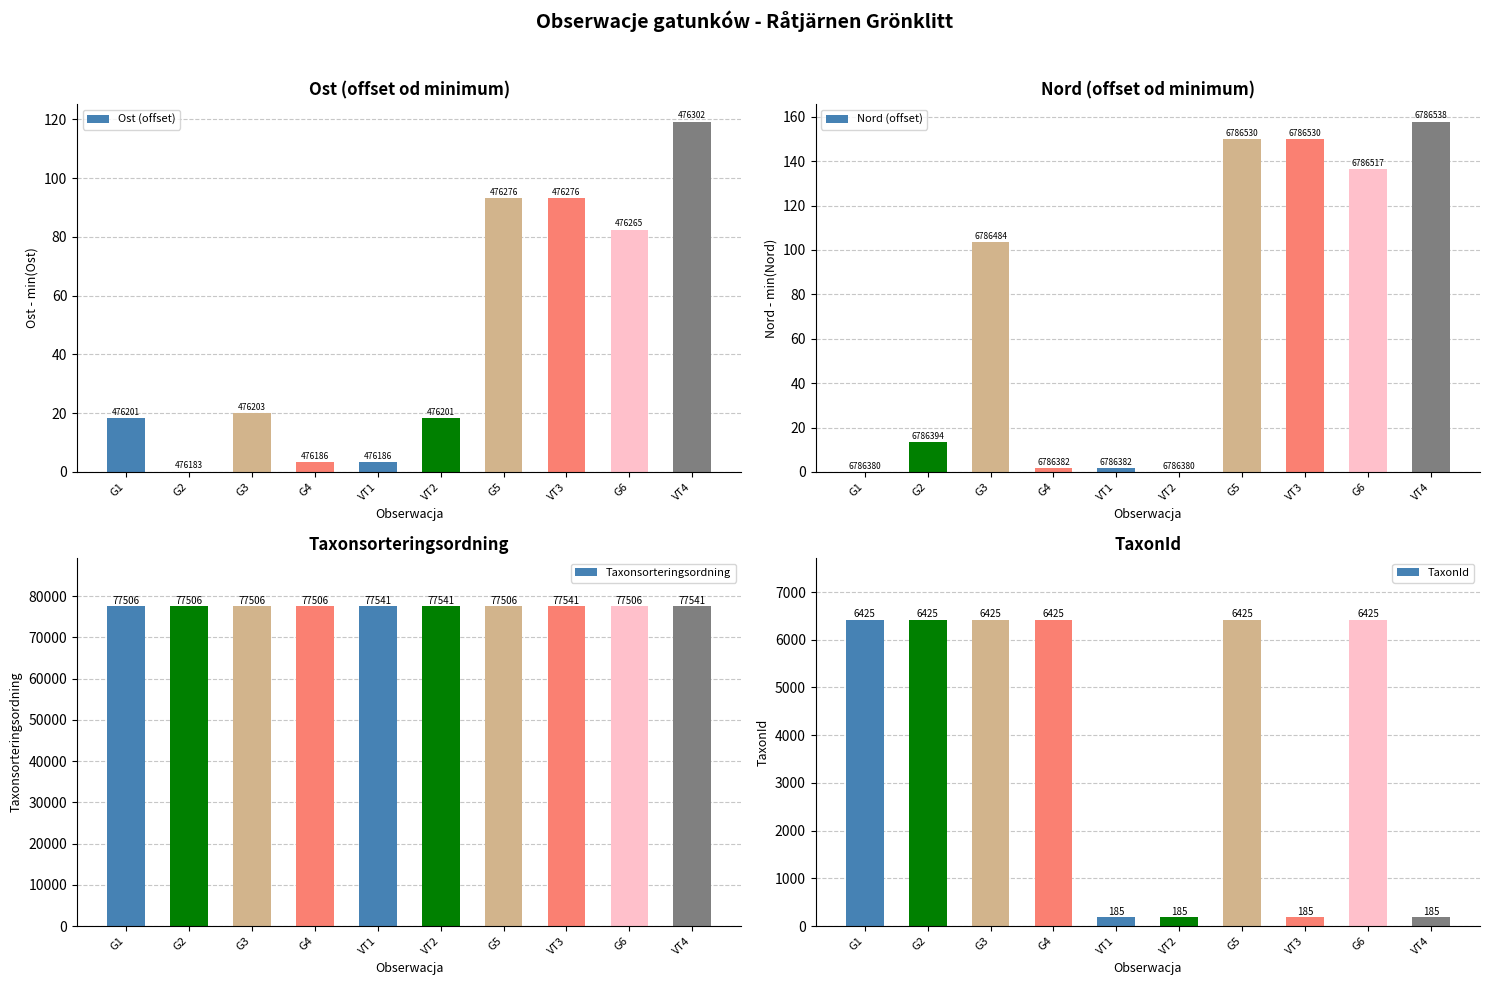

Is the value of Nord (offset) at G5 greater than the value of Ost (offset) at VT2?

Yes